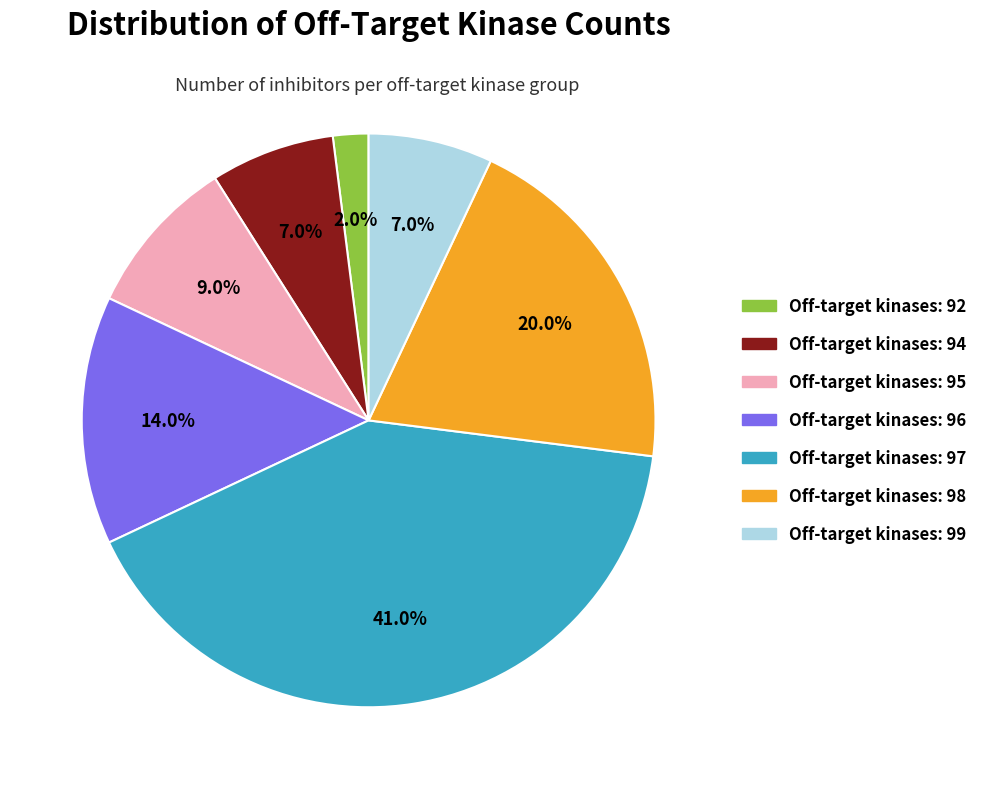

Does any single category account for the majority?

No